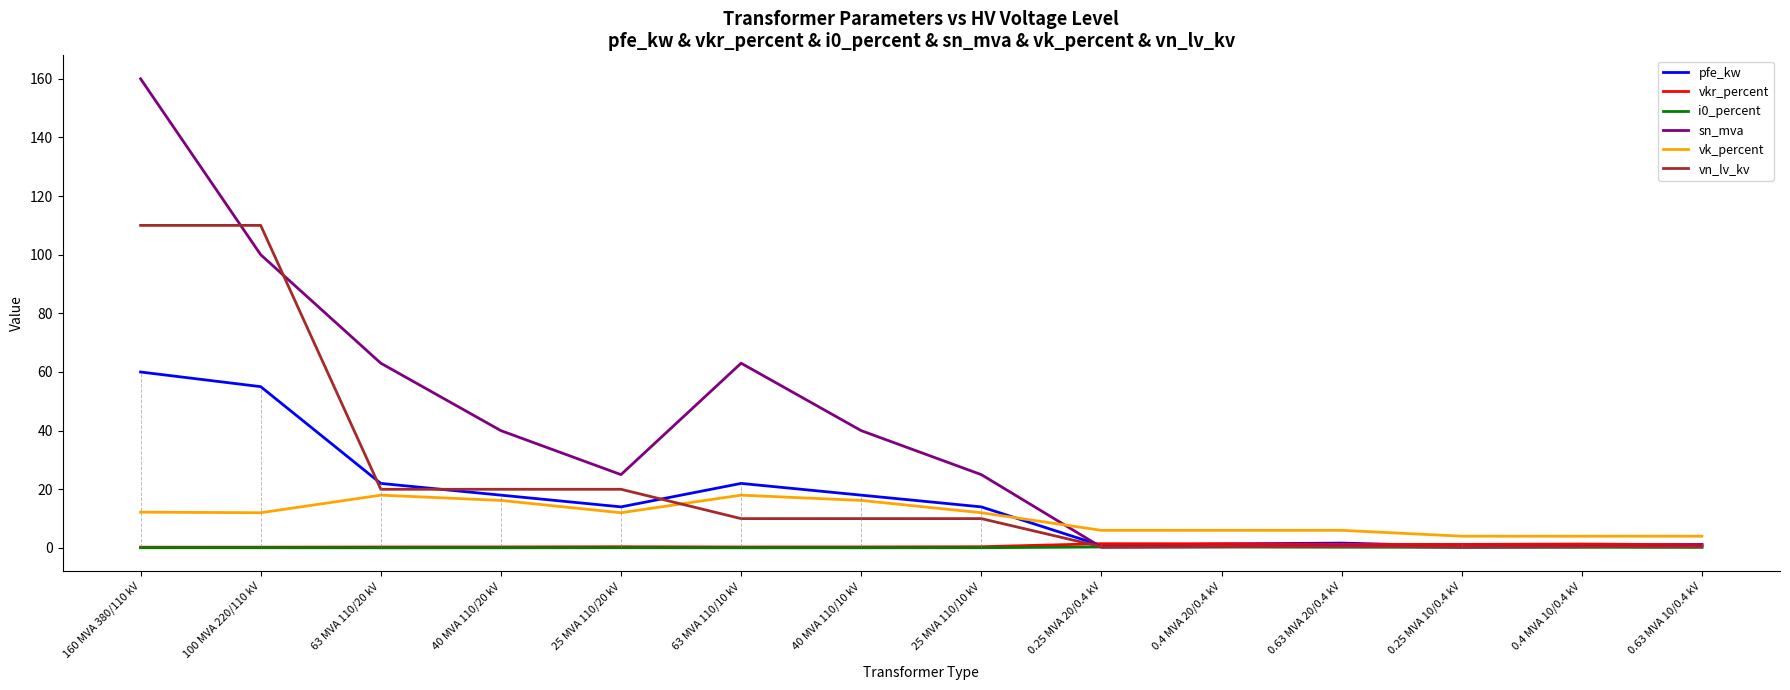

At which category is the sum across all series the highest?

160 MVA 380/110 kV